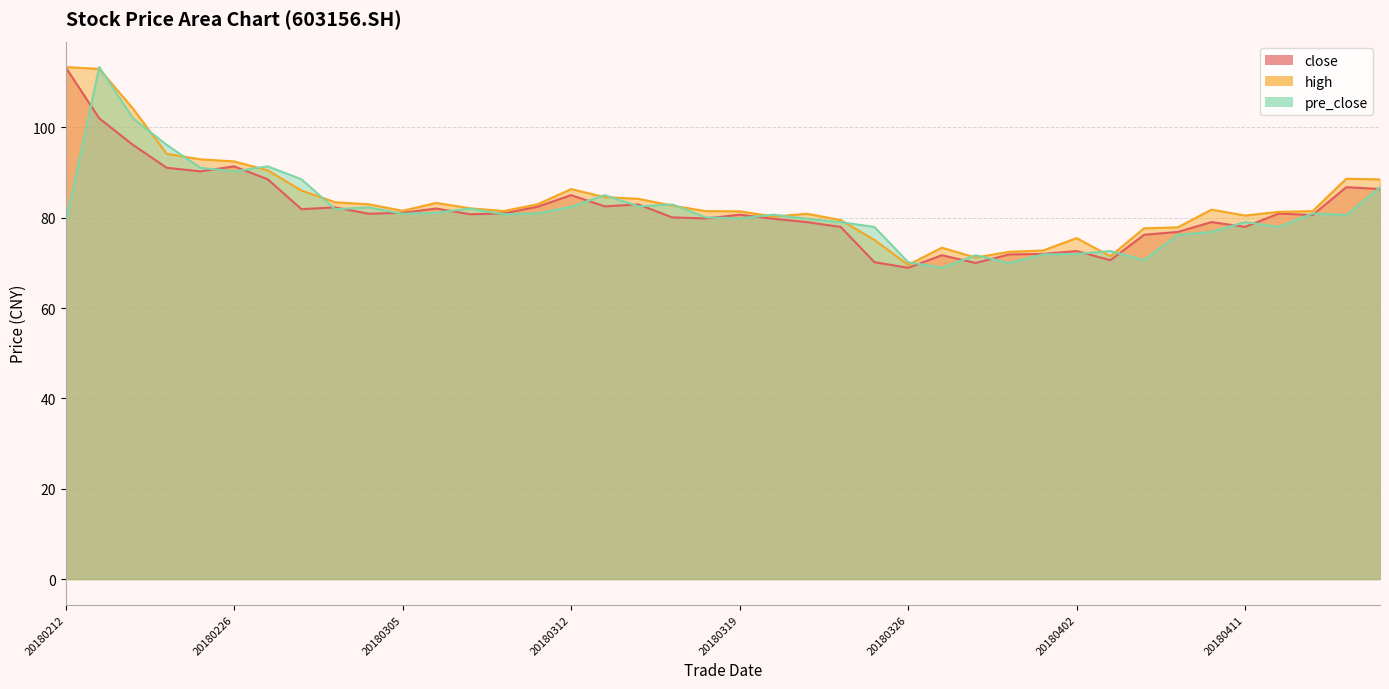

What is the value of the close point at the 32nd from the left?

70.6